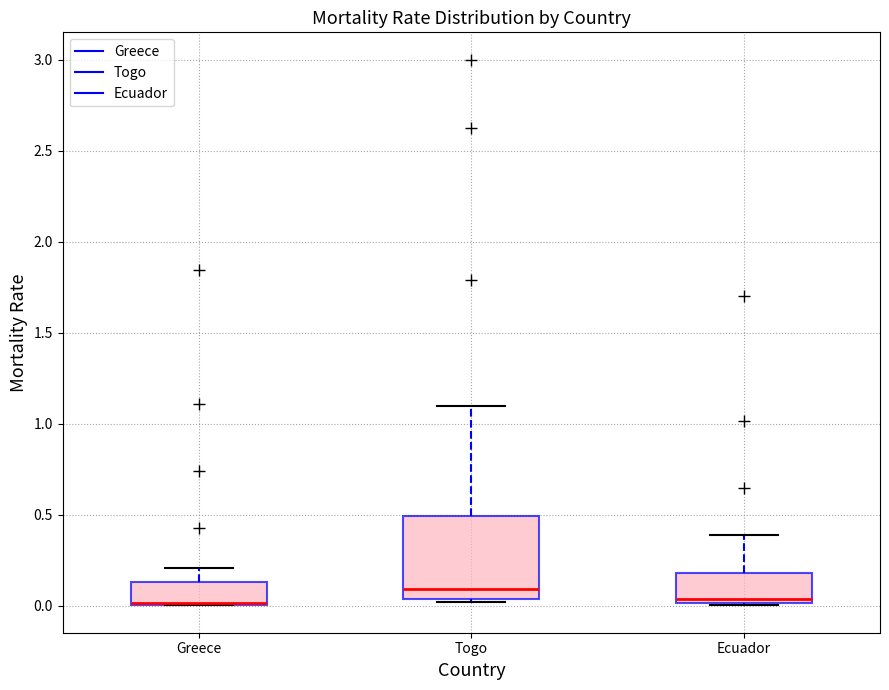

Which box is the tallest, from its lower edge to its upper edge?

Togo